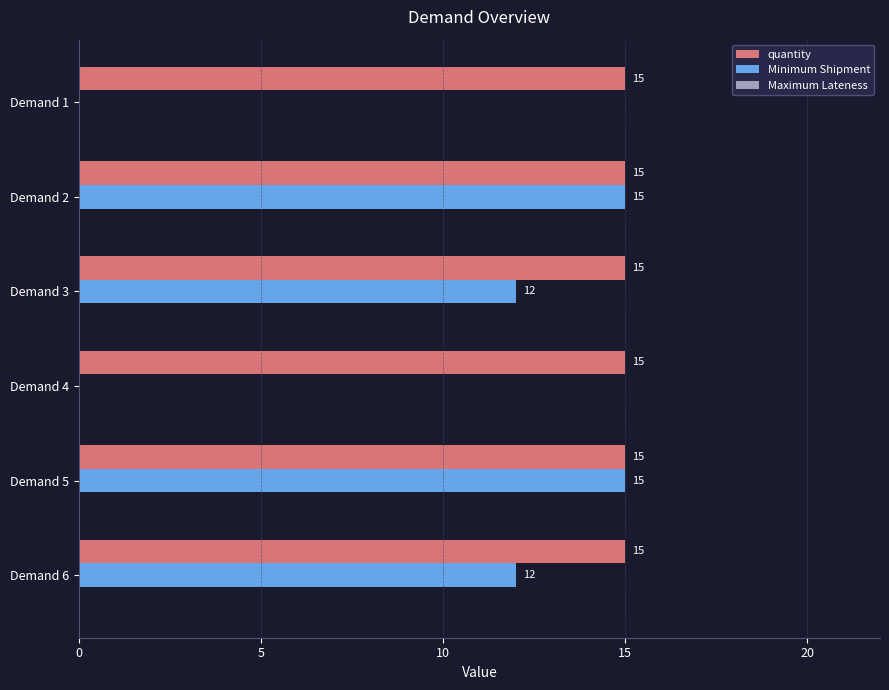

What value does the quantity series have at Demand 4?

15